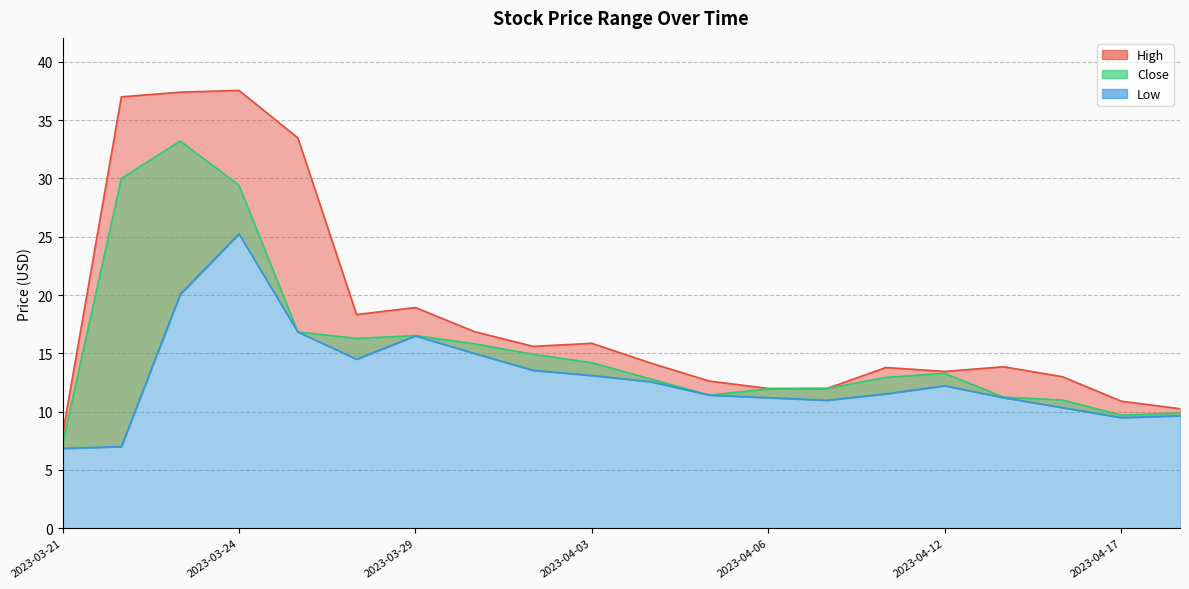

The value of High at 2023-03-22 is 62.4. True or false?

False